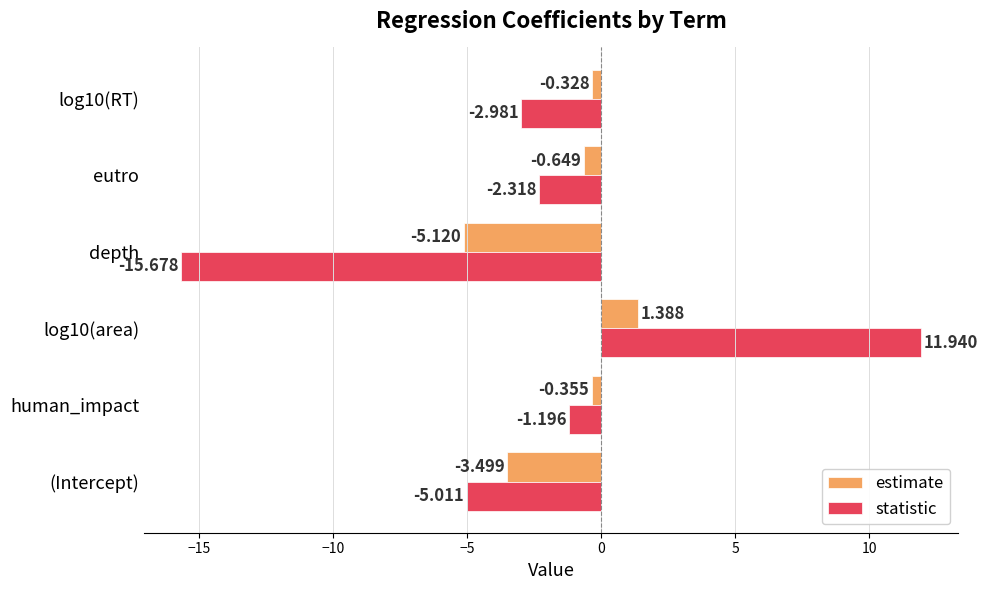

Which series has the widest spread of values?

statistic